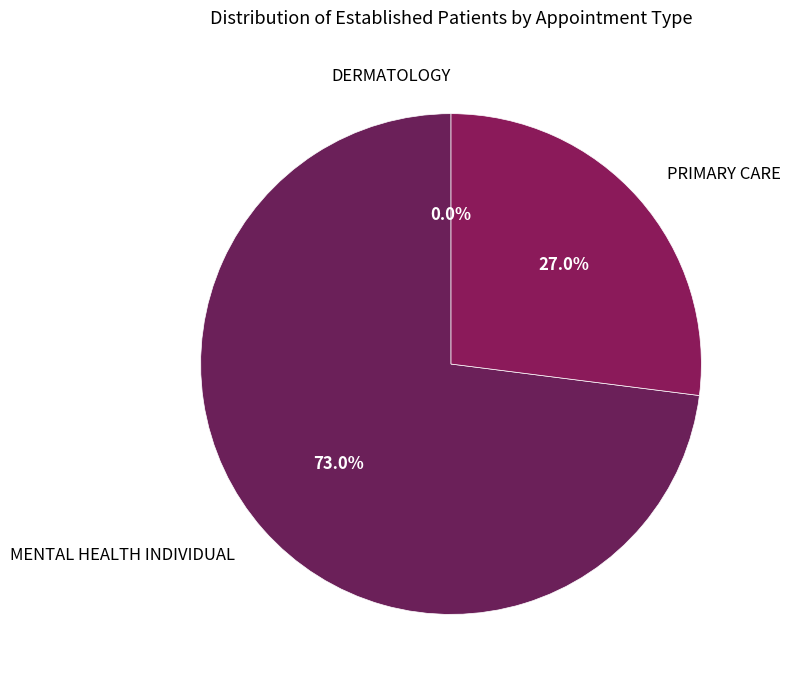

What portion of the pie excludes PRIMARY CARE?

73.0%